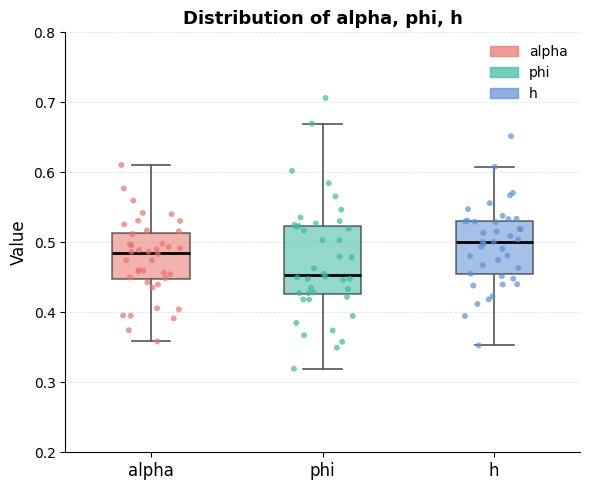

Reading left to right, transcribe this box plot: for each box, give where its median line is, the range the box spans, and where its two whiskers end, as read against the y-axis. The values are not printed on the chart, so give them approximately, as read against the axis.

alpha: median 0.48, box 0.45 to 0.51, whiskers 0.36 to 0.61
phi: median 0.45, box 0.43 to 0.52, whiskers 0.32 to 0.67
h: median 0.50, box 0.45 to 0.53, whiskers 0.35 to 0.61